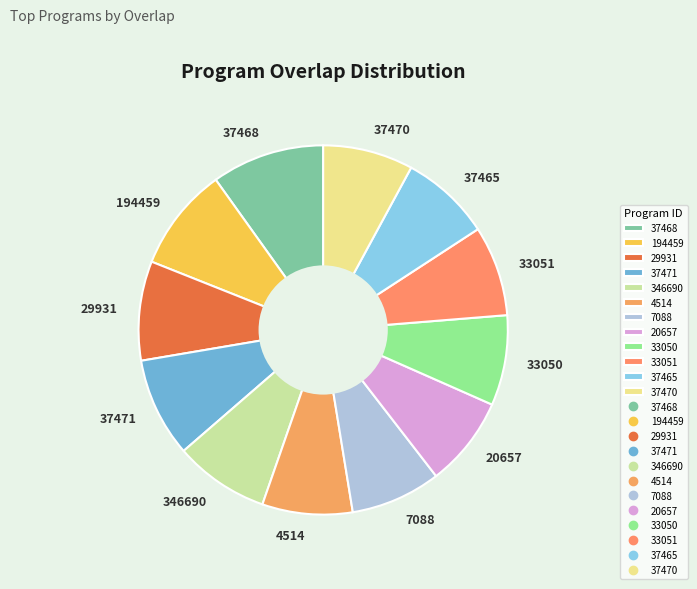

Do 194459 and 29931 together represent more than half of the pie?

No